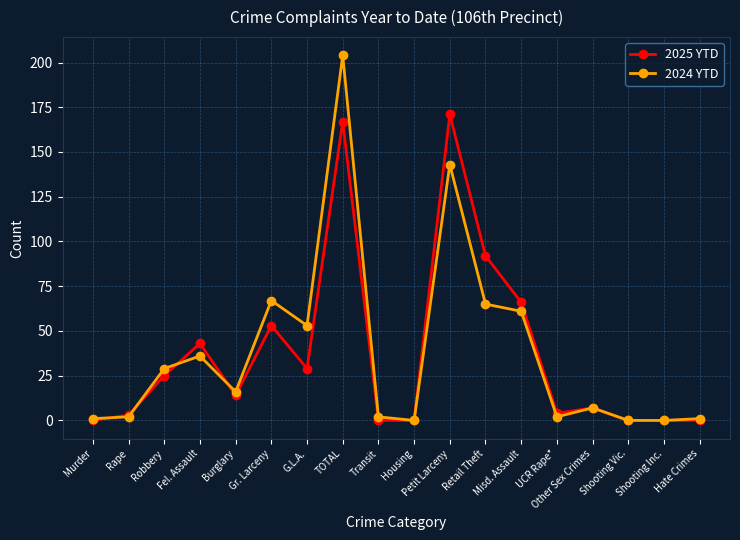

What position from the left is Shooting Vic.?

16